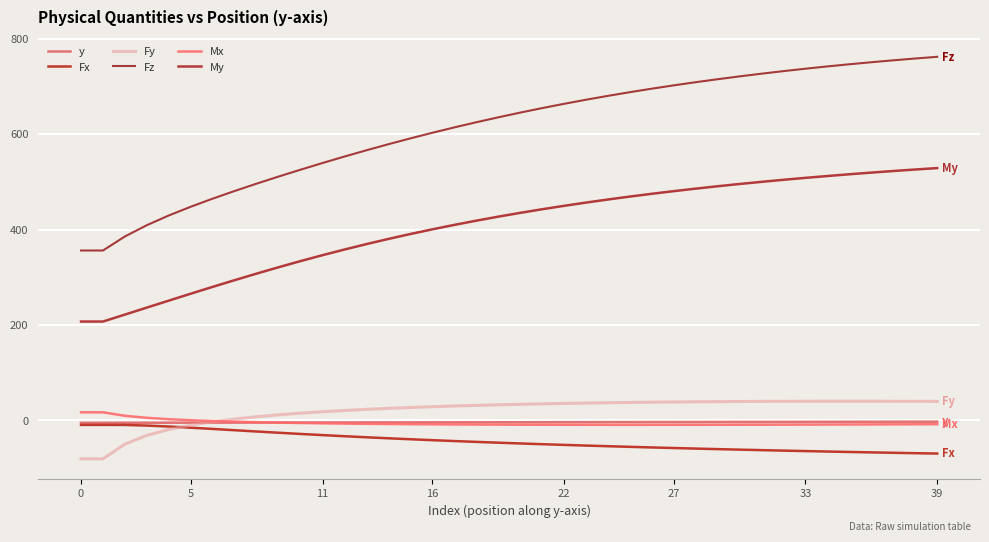

What is the sum of all My values?

16209.9